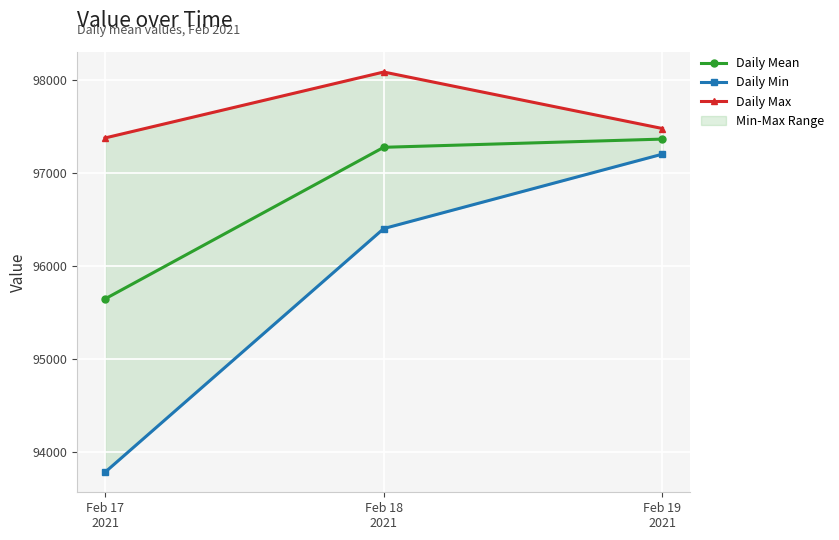

List the series in order of their peak value, lowest first.

Daily Min, Daily Mean, Daily Max